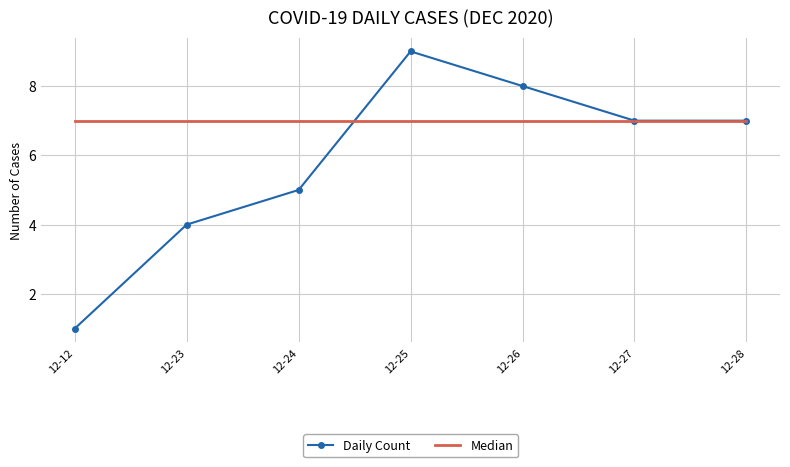

List the series in order of their peak value, lowest first.

Median, Daily Count